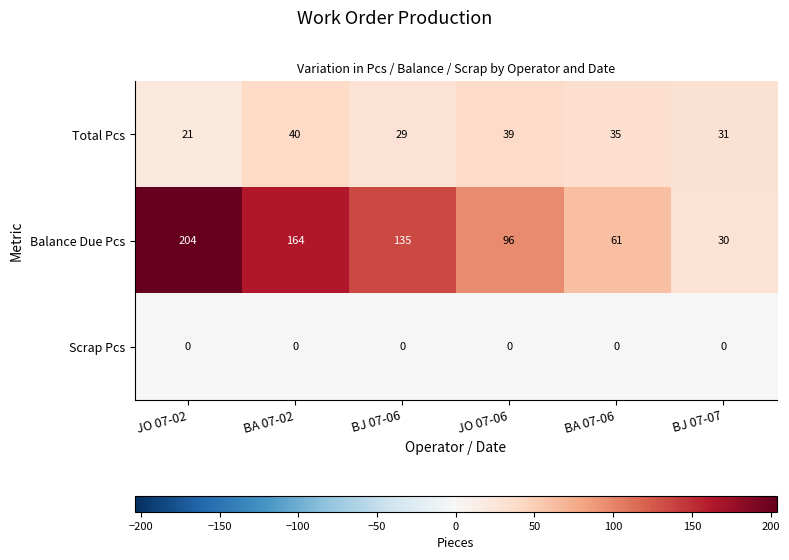

Reading right to left, extract all data points from this chart.

Total Pcs: 31	35	39	29	40	21
Balance Due Pcs: 30	61	96	135	164	204
Scrap Pcs: 0	0	0	0	0	0